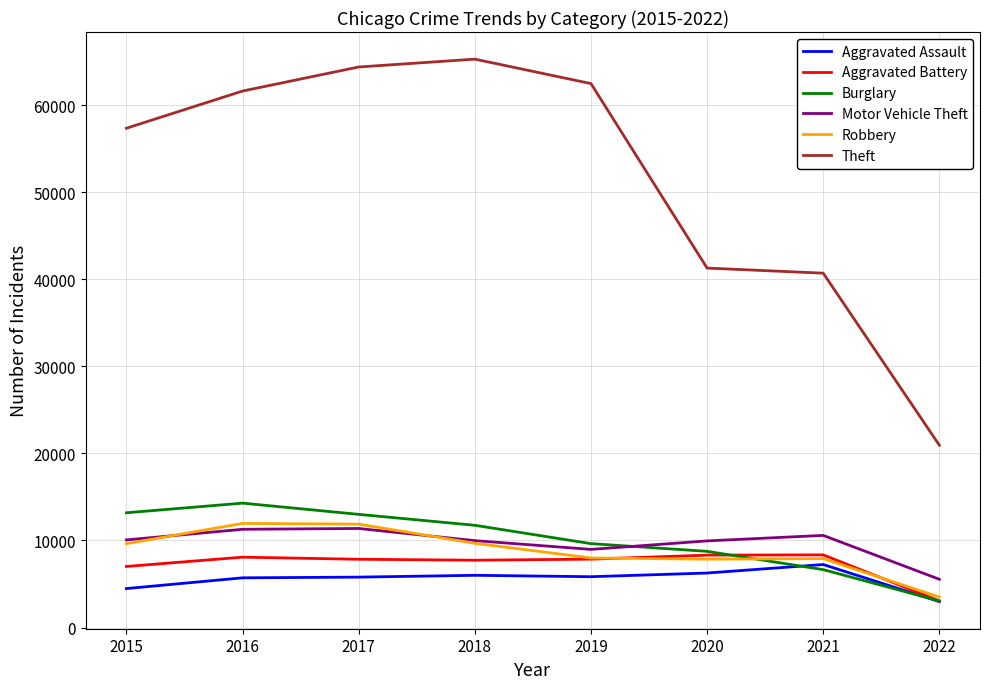

Which series changed the most between 2015 and 2020?

Theft